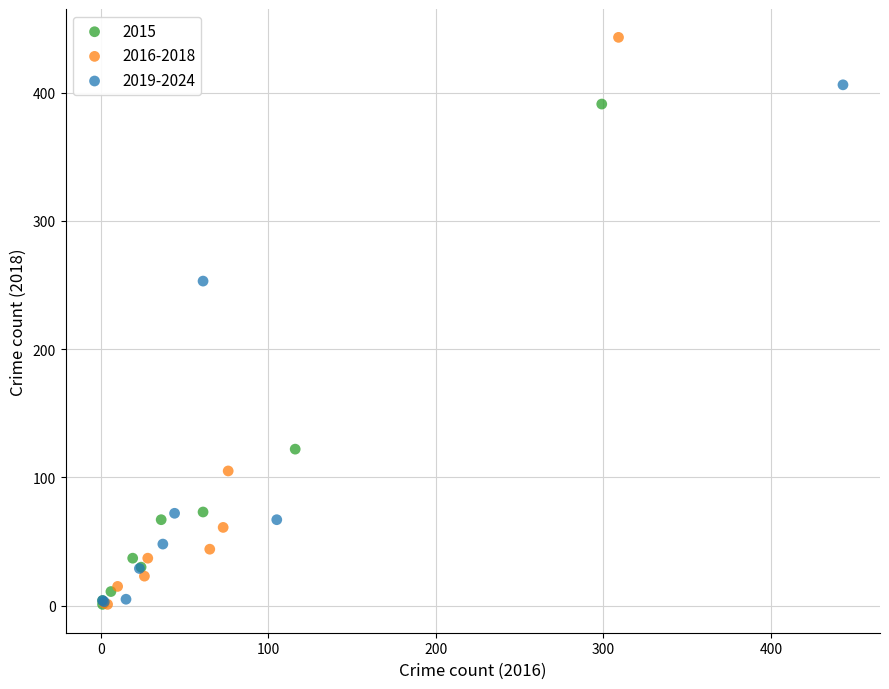

Which series has the widest spread of Y values?

2016-2018